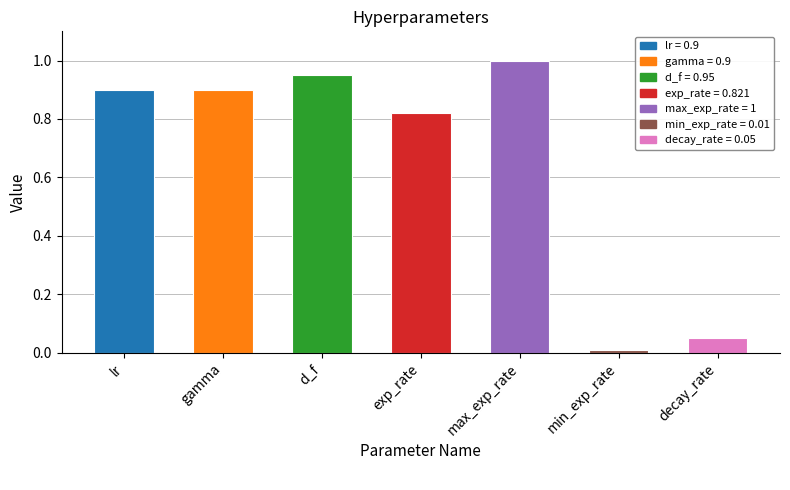

At which category does the chart reach its peak across all series?

max_exp_rate